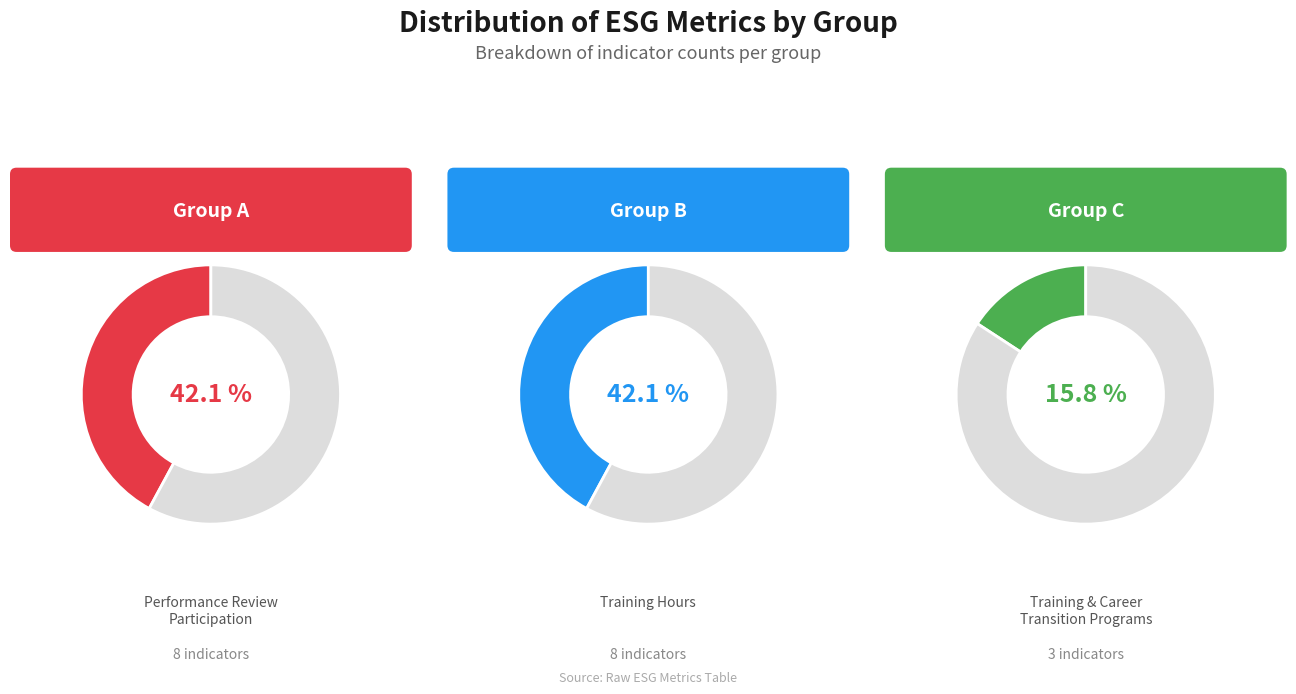

To the nearest percent, what portion does A represent?

42%